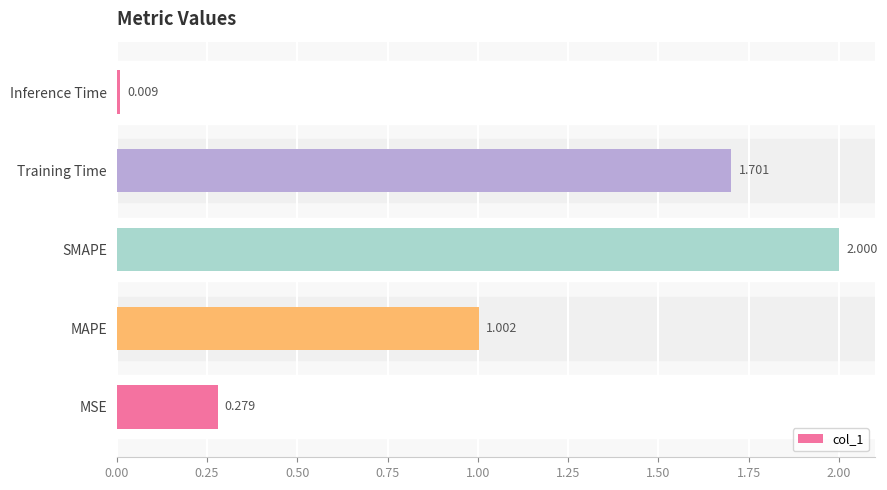

At which label is the value closest to 1?

MAPE